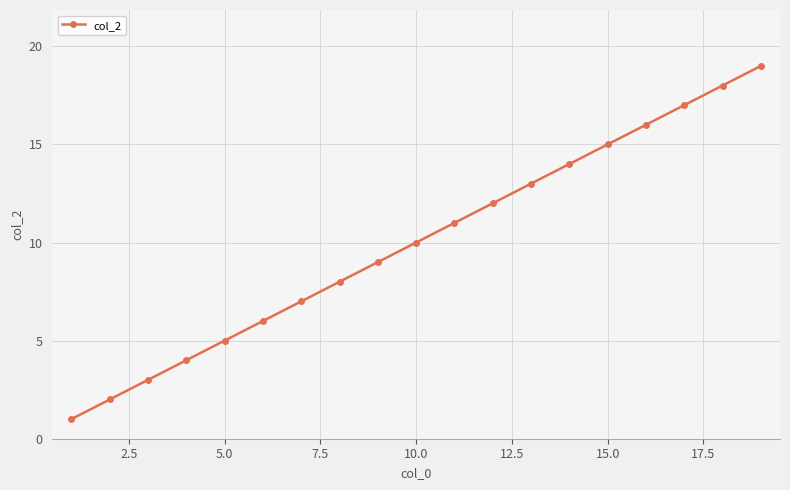

True or false: the data has more than 1 interior local peaks.

False